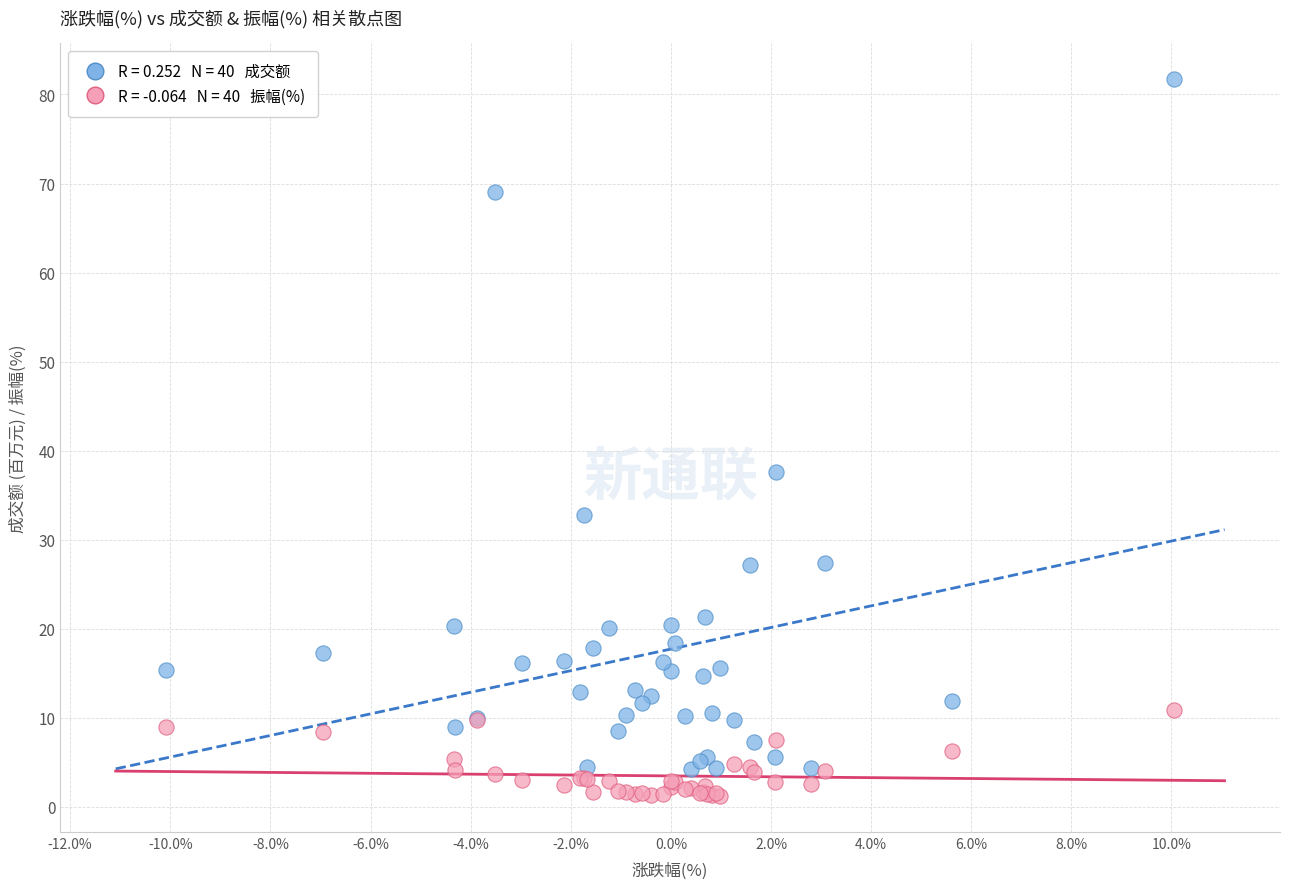

Across all series, what Y value is closest to 41?

37.6